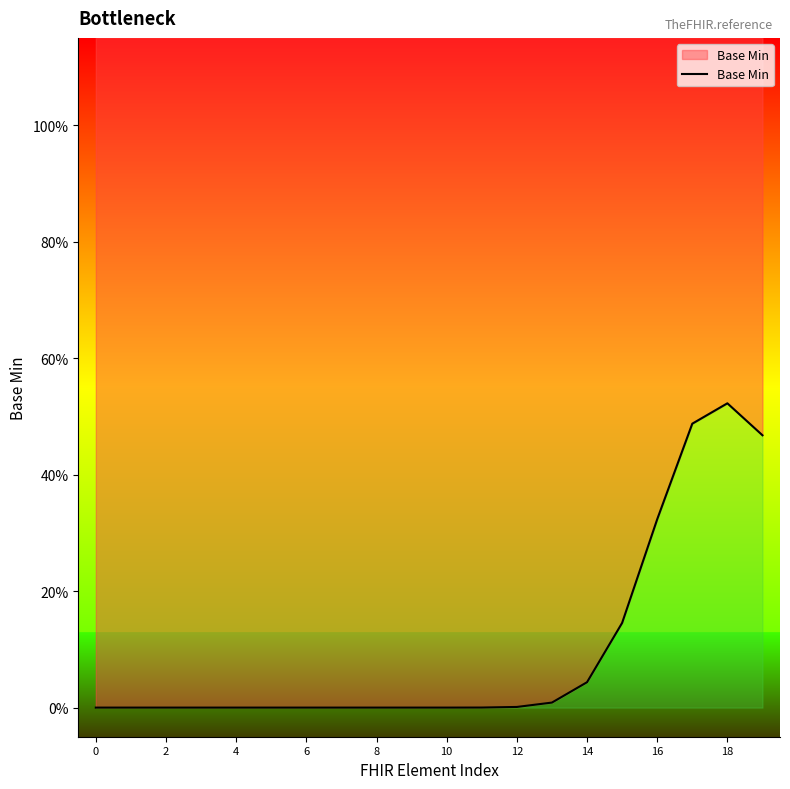

Is it true that the value at 6 is 0.0?

True